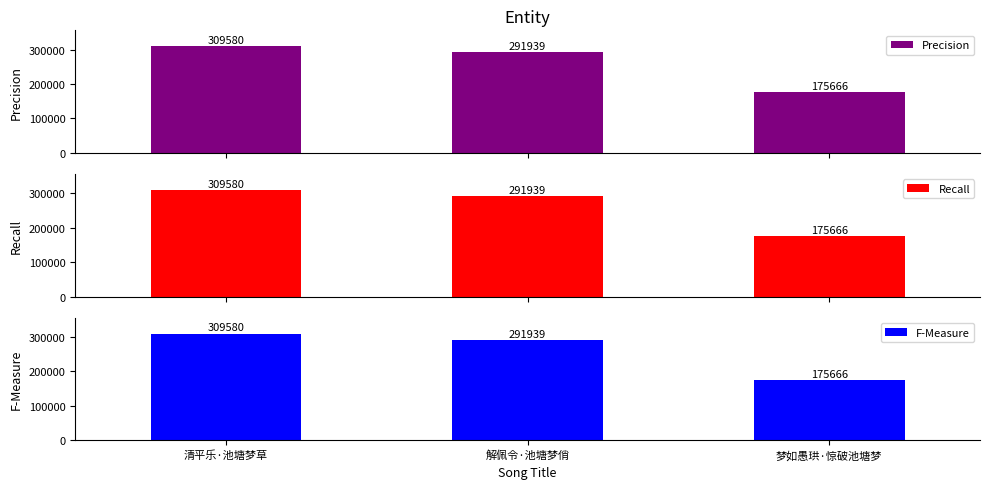

What is the difference between the Recall values at 清平乐·池塘梦草 and 解佩令·池塘梦俏?

17641